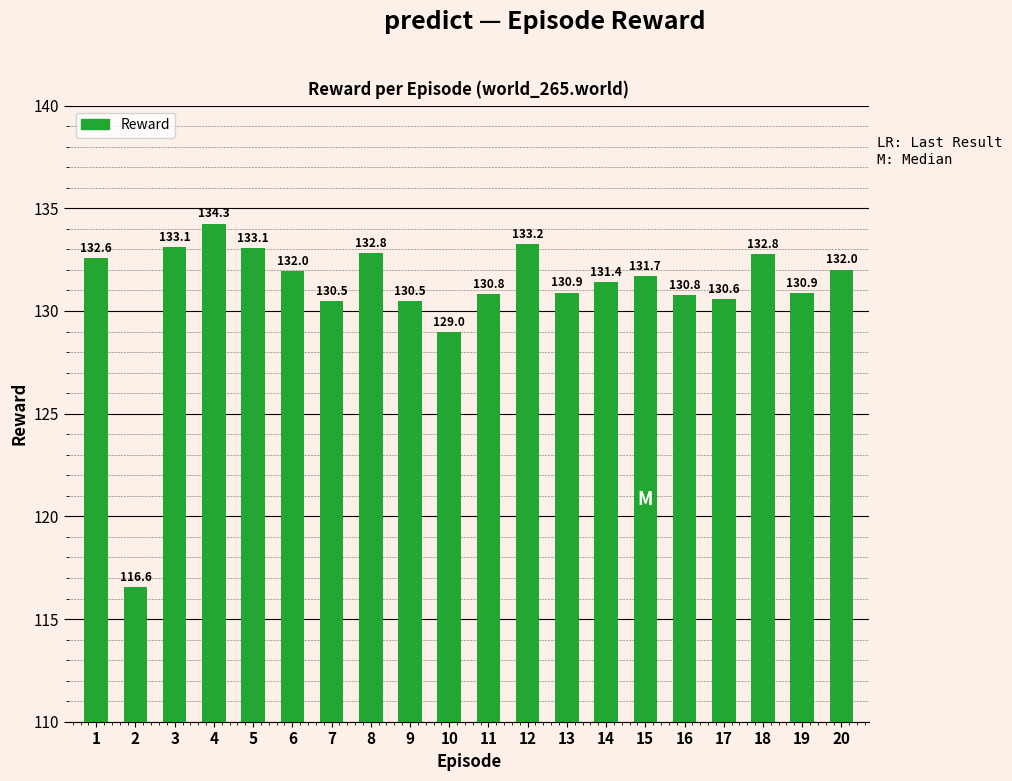

What is the average value?

131.0